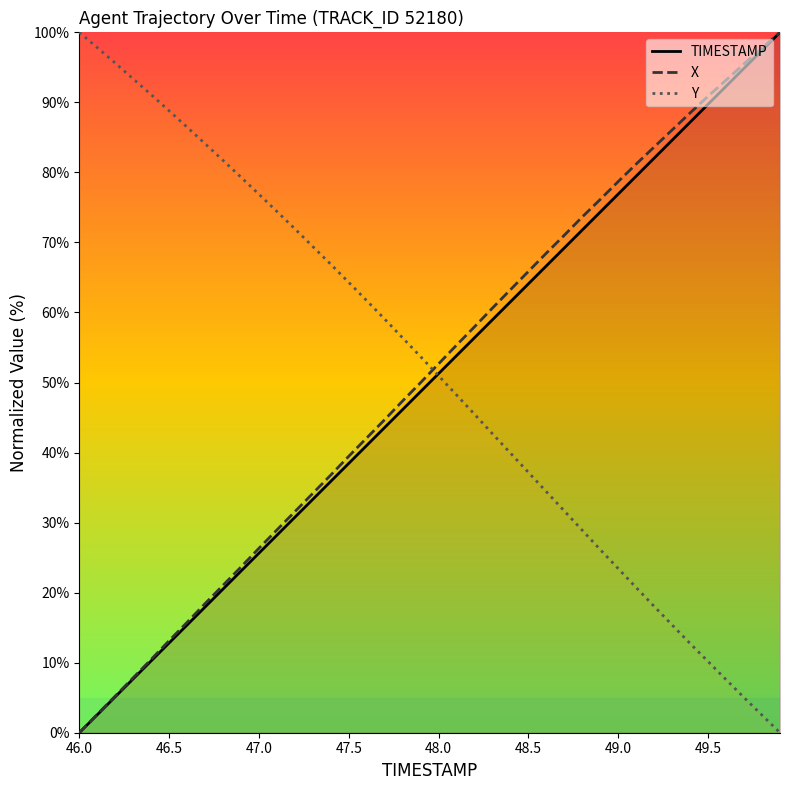

What is the total value across all series at 49.5?

190.8